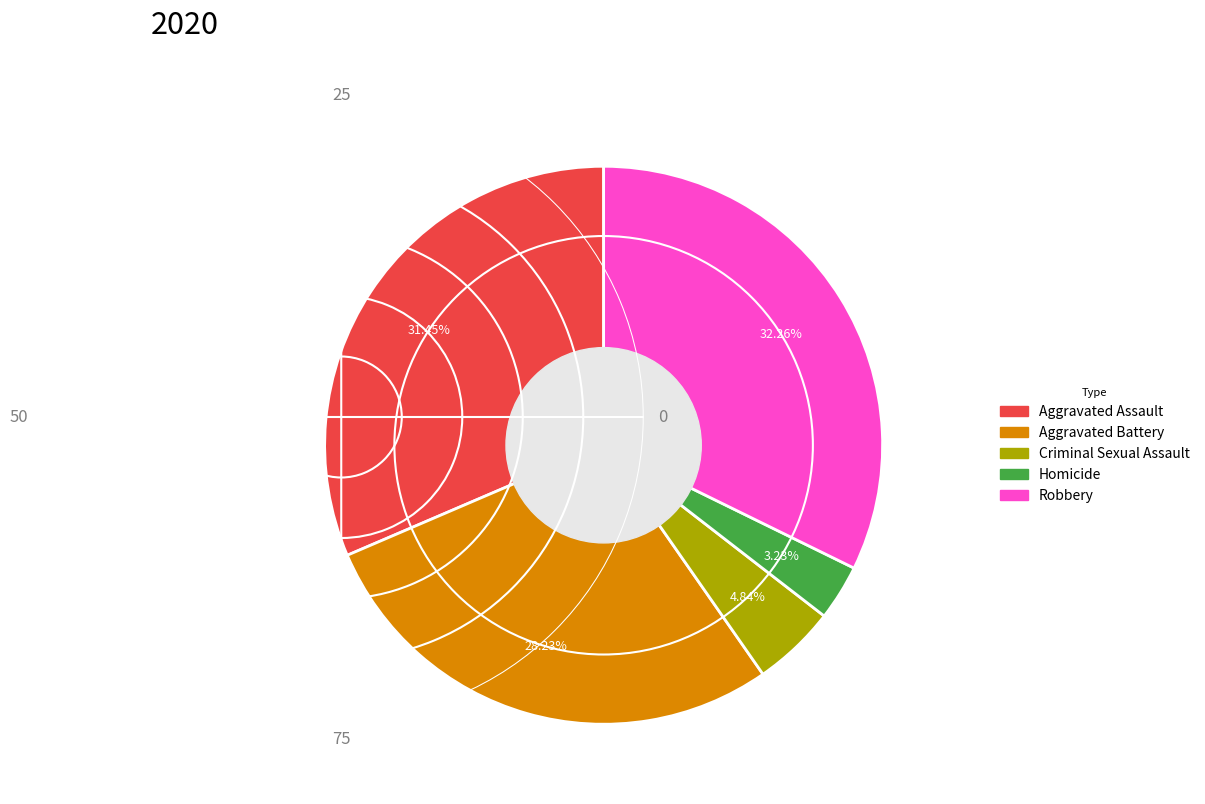

True or false: Aggravated Battery accounts for 36% of the total.

False